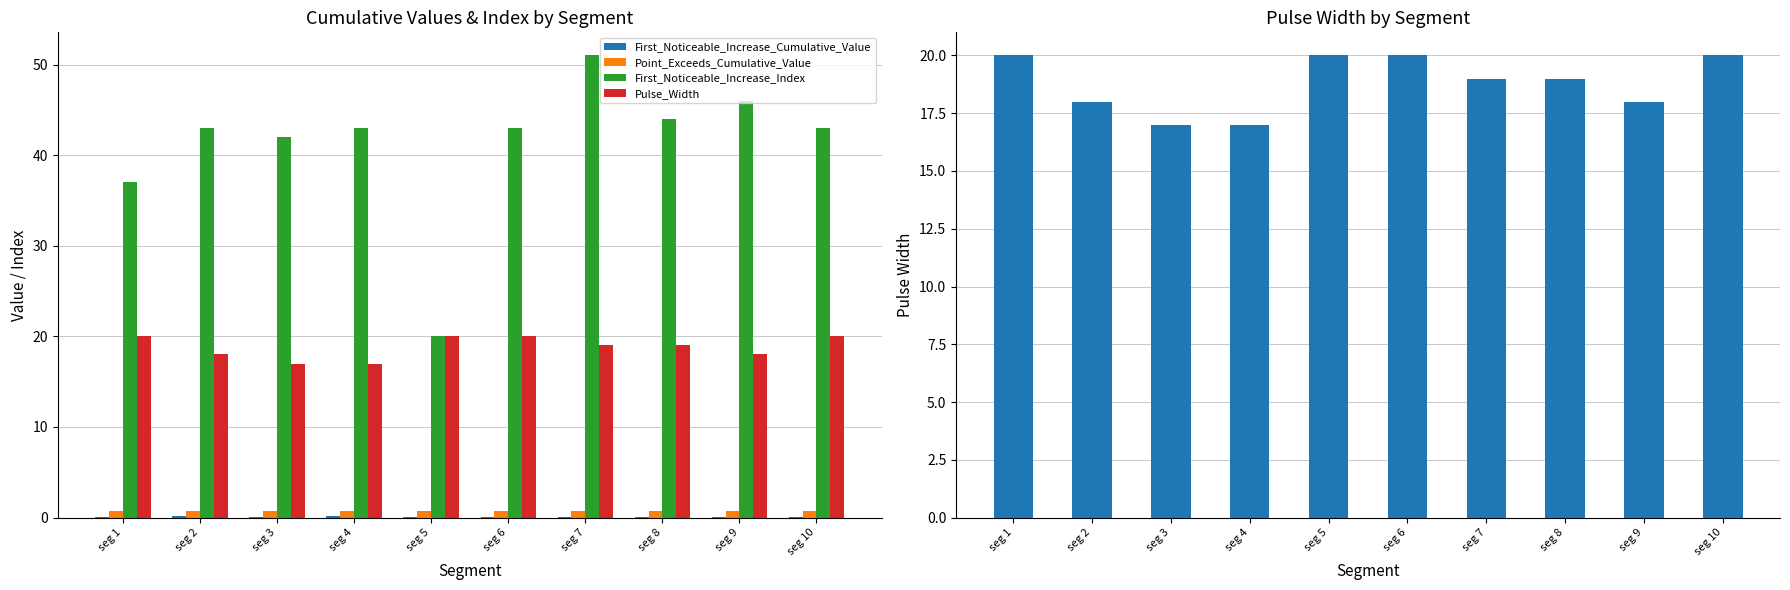

Reading left to right, transcribe all the data shown in this chart.

First_Noticeable_Increase_Cumulative_Value: seg 1=0.1	seg 2=0.1	seg 3=0.0	seg 4=0.2	seg 5=0.0	seg 6=0.1	seg 7=0.1	seg 8=0.1	seg 9=0.0	seg 10=0.1
Point_Exceeds_Cumulative_Value: seg 1=0.7	seg 2=0.7	seg 3=0.7	seg 4=0.7	seg 5=0.7	seg 6=0.7	seg 7=0.7	seg 8=0.7	seg 9=0.7	seg 10=0.7
First_Noticeable_Increase_Index: seg 1=37.0	seg 2=43.0	seg 3=42.0	seg 4=43.0	seg 5=20.0	seg 6=43.0	seg 7=51.0	seg 8=44.0	seg 9=46.0	seg 10=43.0
Pulse_Width: seg 1=20.0	seg 2=18.0	seg 3=17.0	seg 4=17.0	seg 5=20.0	seg 6=20.0	seg 7=19.0	seg 8=19.0	seg 9=18.0	seg 10=20.0